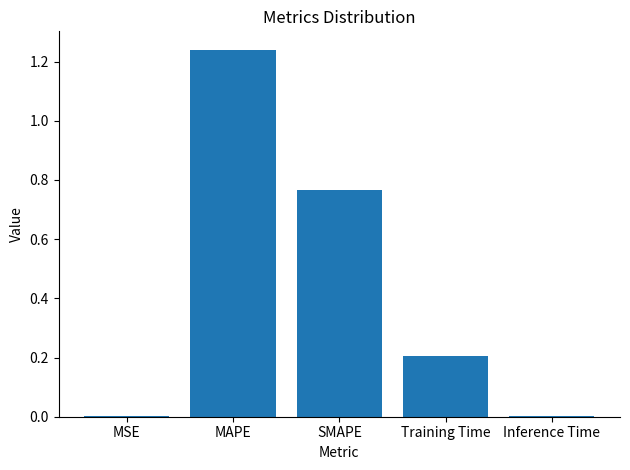

What is the approximate value at Training Time?

0.2